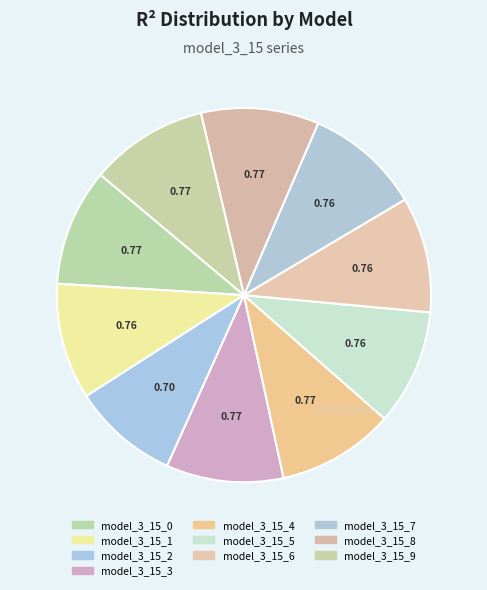

What is the largest slice in the pie chart?

model_3_15_9